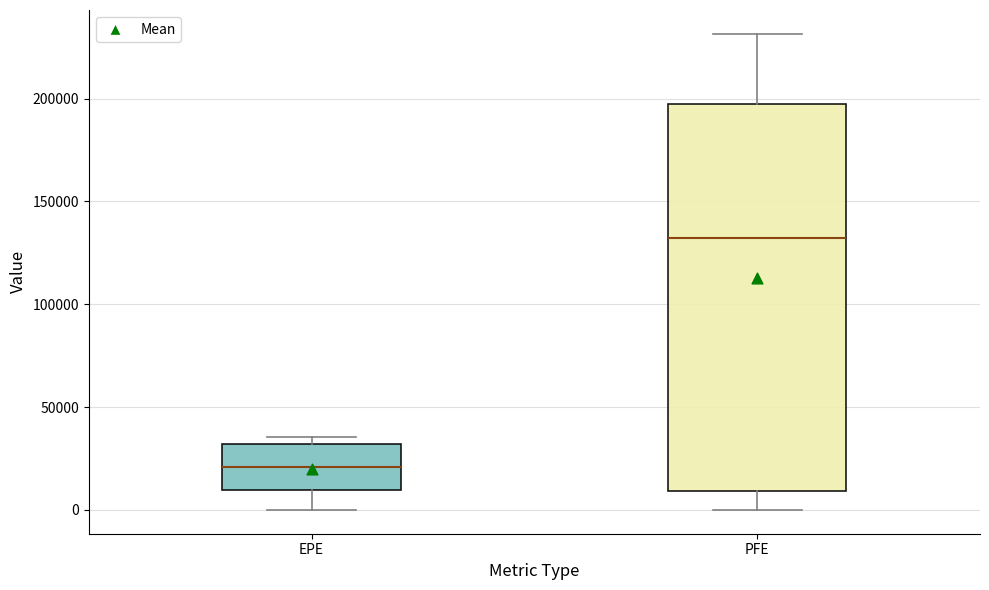

Reading left to right, read every box against the y-axis: the position of its median line, the range the box covers, and the ends of its whiskers. The values are not printed on the chart, so give them approximately, as read against the axis.

EPE: median 20000, box 10000 to 30000, whiskers 0 to 35000
PFE: median 130000, box 10000 to 195000, whiskers 0 to 230000